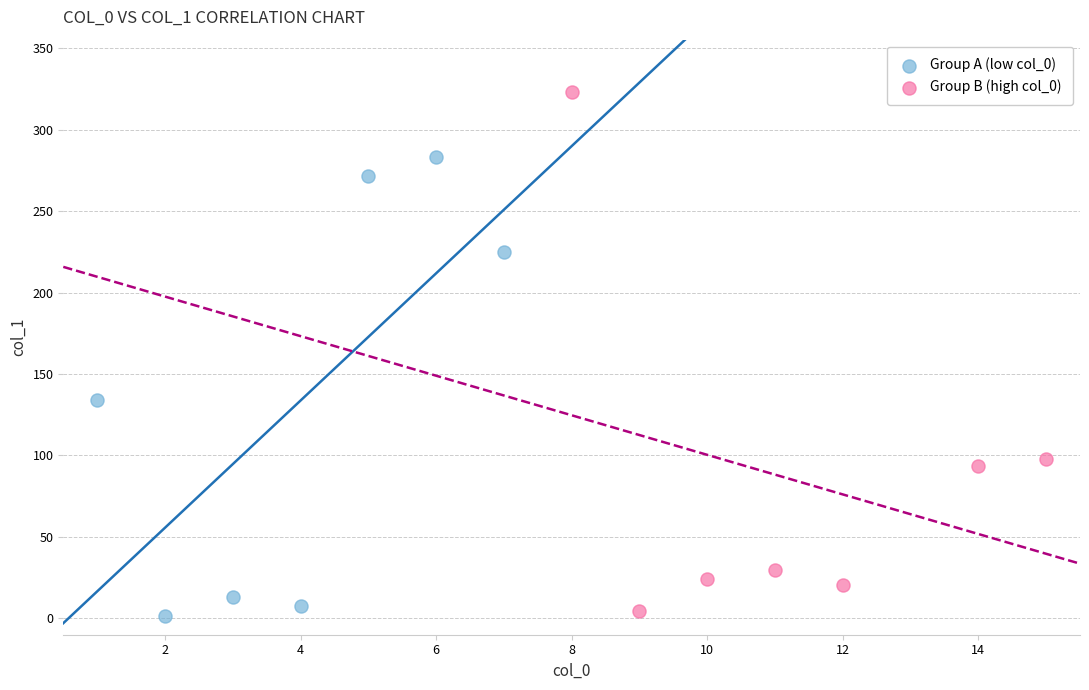

Which series contains the highest Y value?

Group B (high col_0)